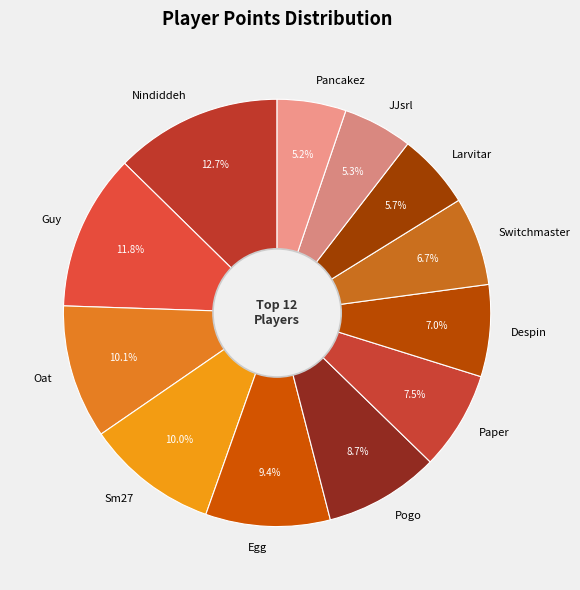

Does any single category account for the majority?

No